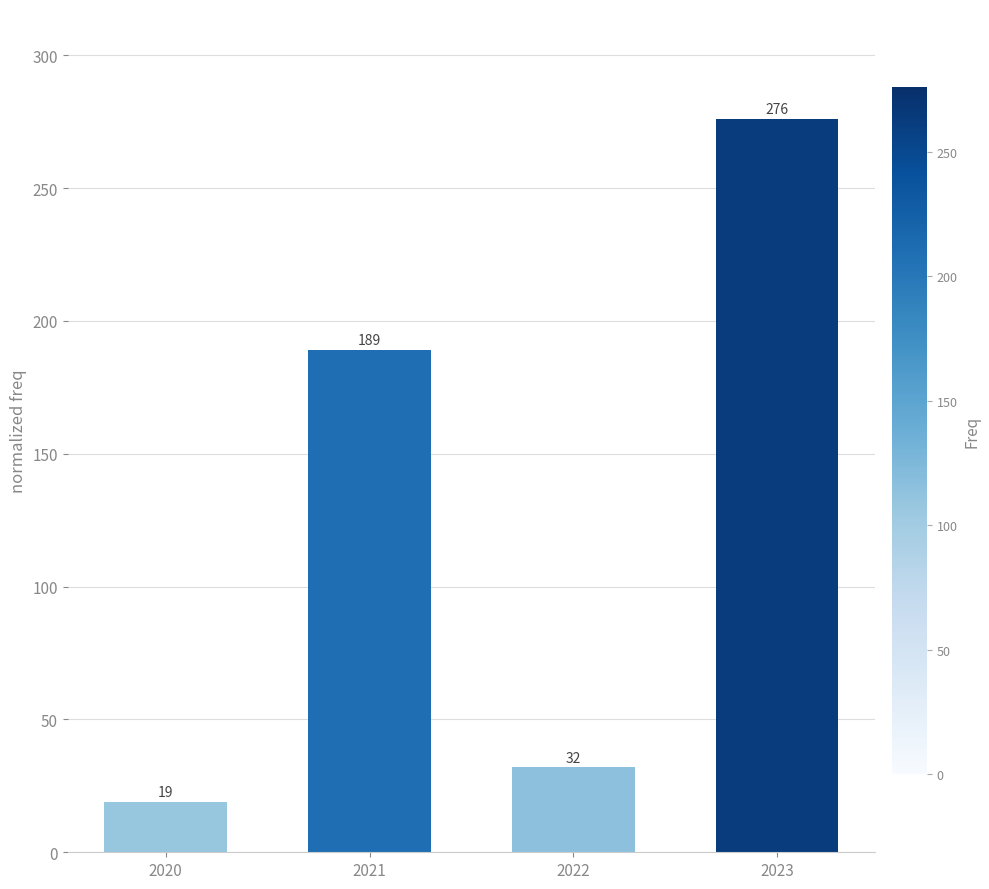

Reading left to right, what are all the values shown in this chart?

2020=19	2021=189	2022=32	2023=276